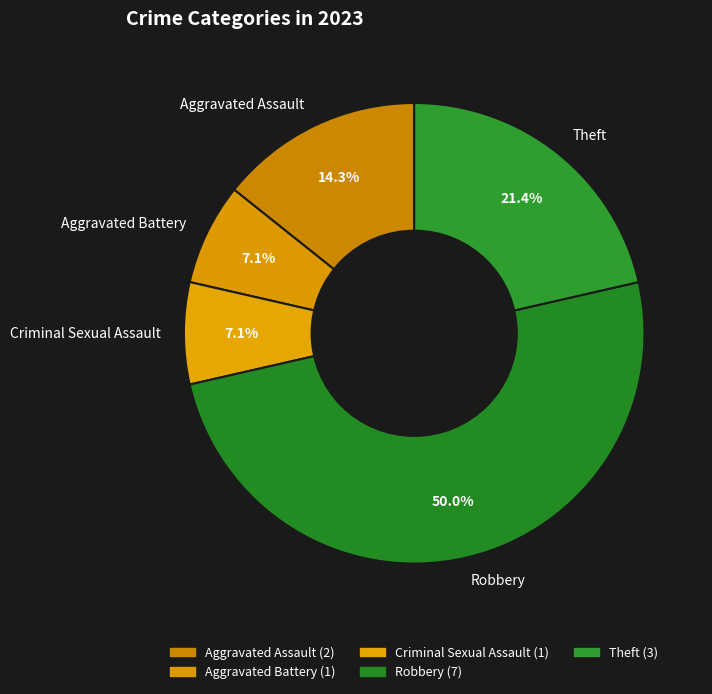

To the nearest percent, what is the average slice percentage?

20%